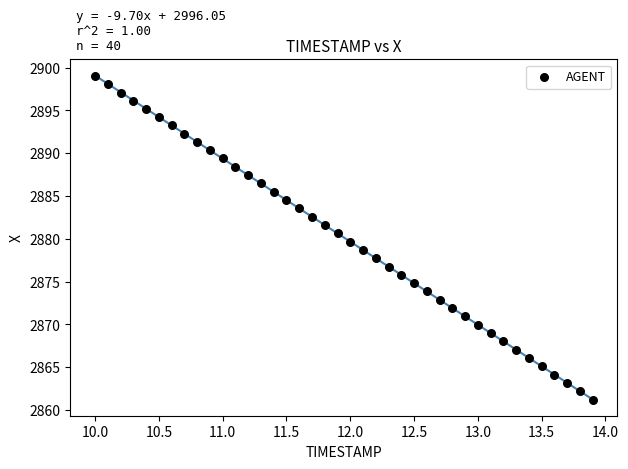

What is the range of Y values (max minus min)?

37.8